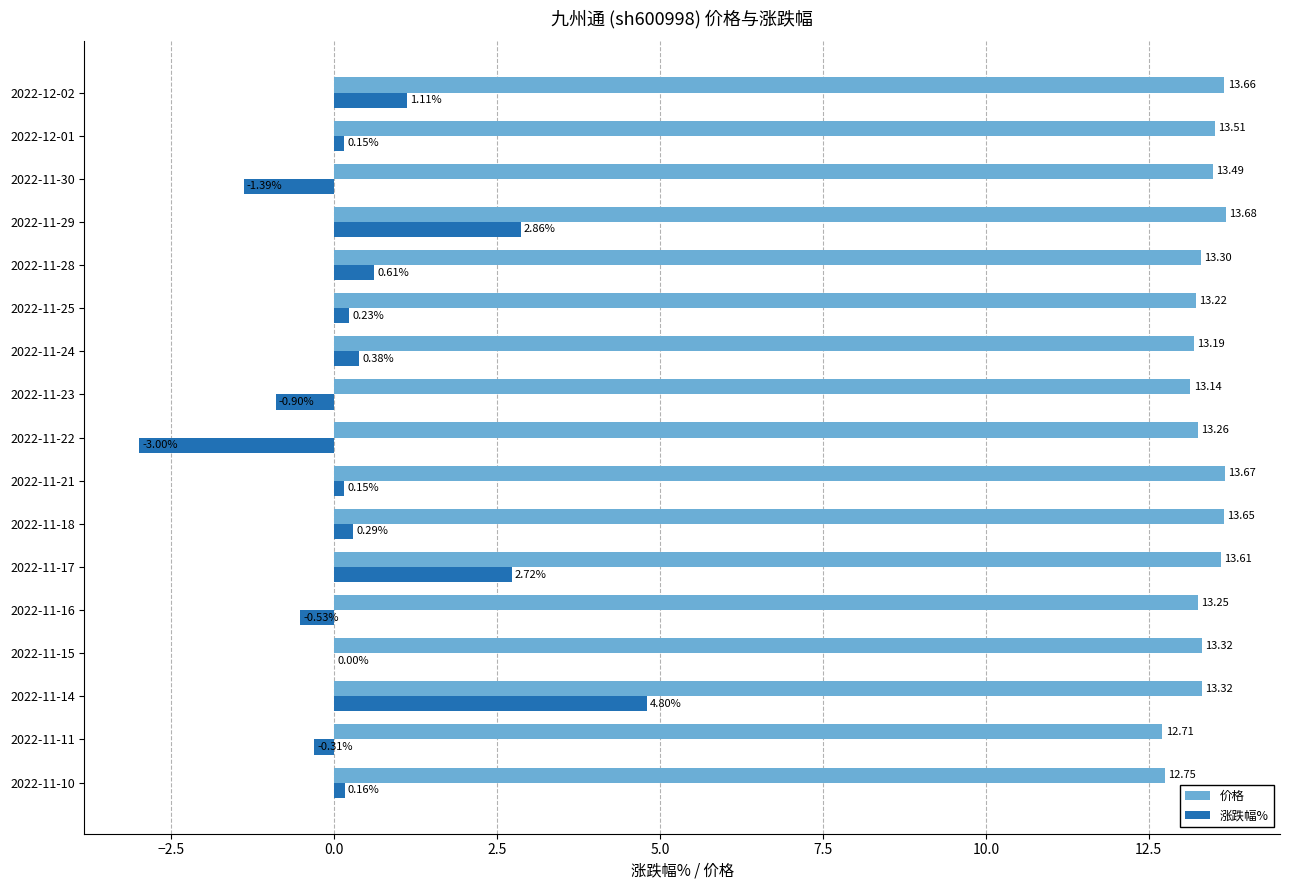

How many distinct data groups are displayed?

2